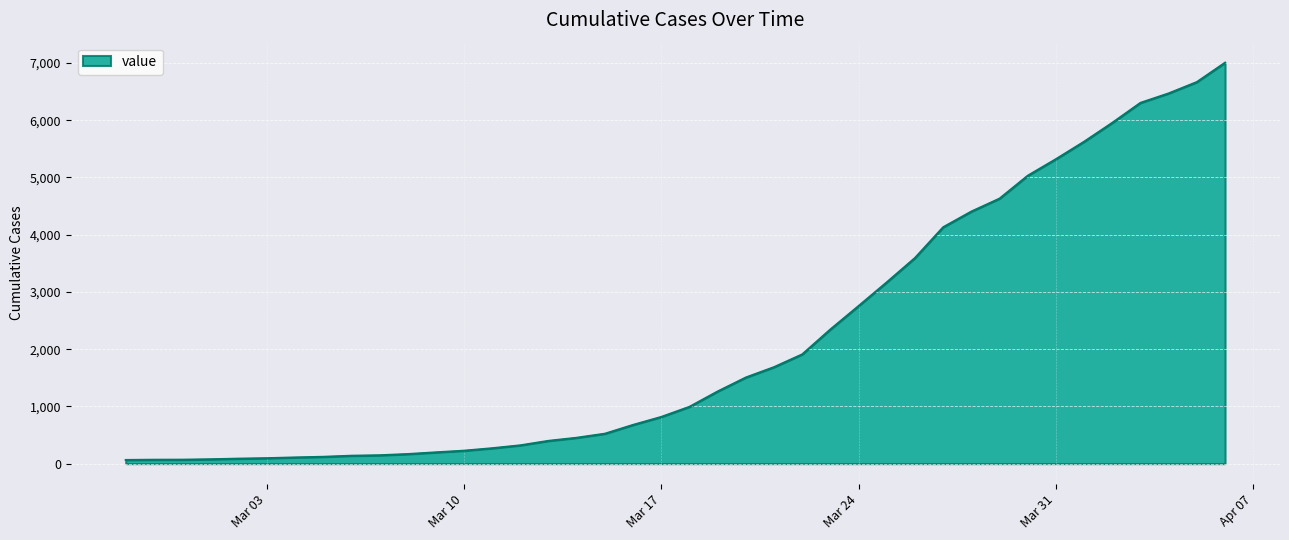

What is the greatest value displayed?

7004